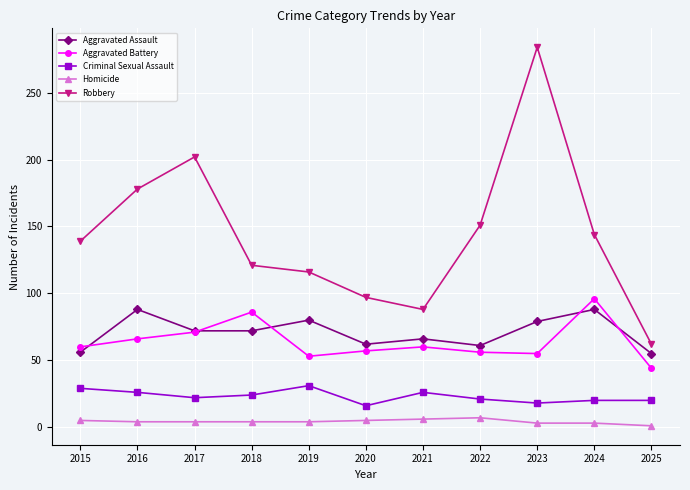

Is it true that Robbery equals 144 at 2024?

True